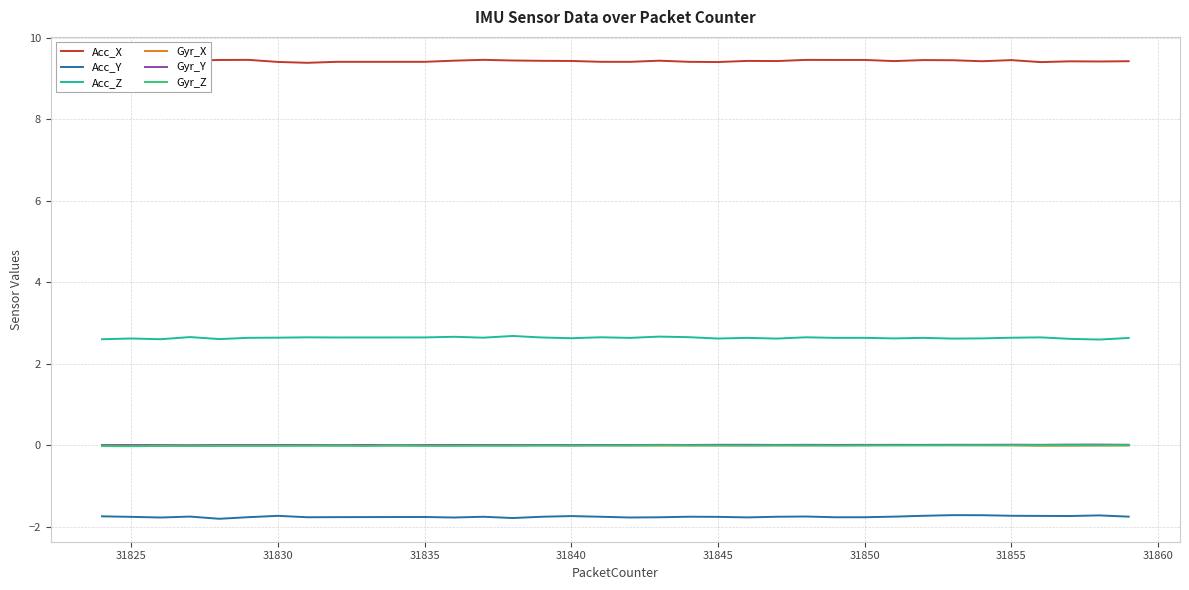

How many lines are shown in the chart?

6